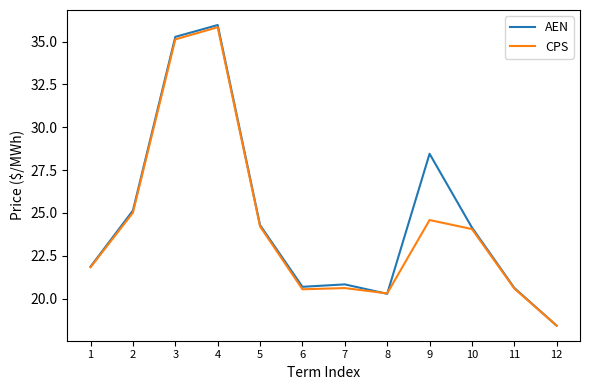

After their last crossing, which series has the higher values: AEN or CPS?

CPS